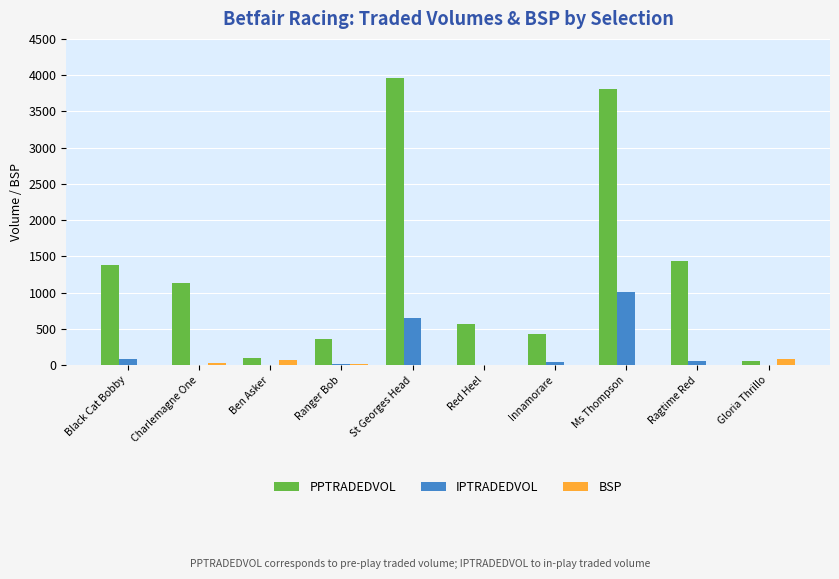

The value of PPTRADEDVOL at St Georges Head is 3957.6. True or false?

True